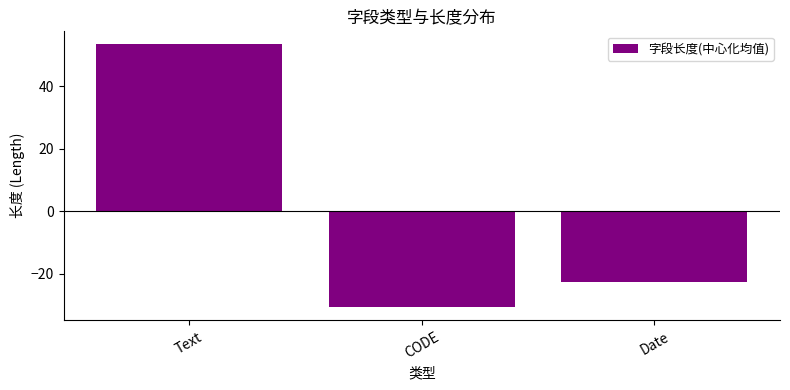

What position from the left is Date?

3